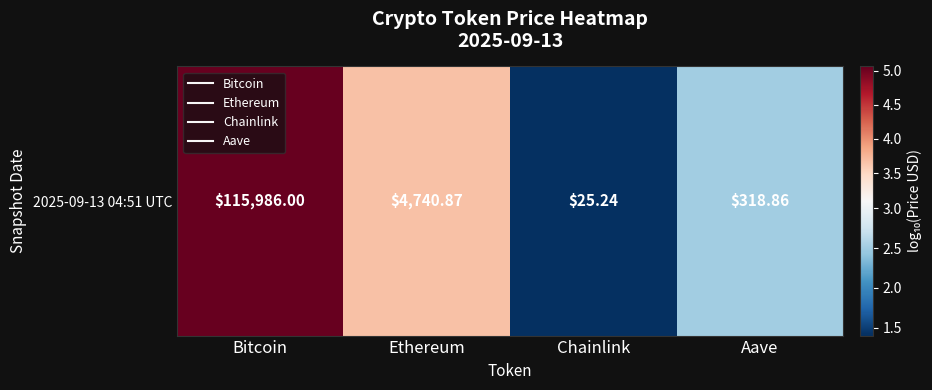

What is the sum of the values at Aave and Ethereum?

6.2